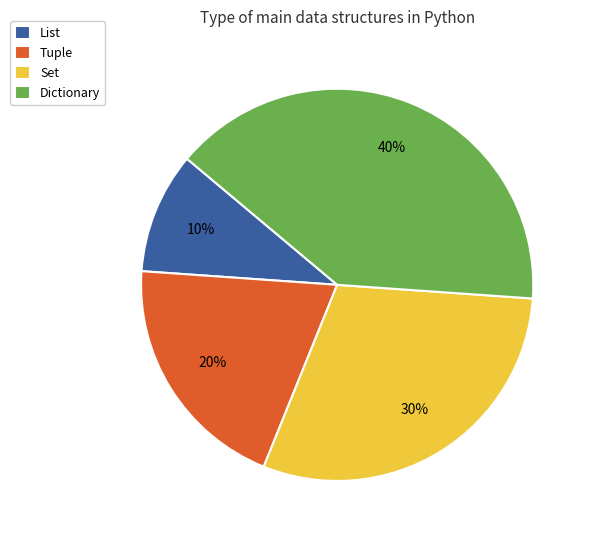

Which category has the smallest portion of the pie?

List